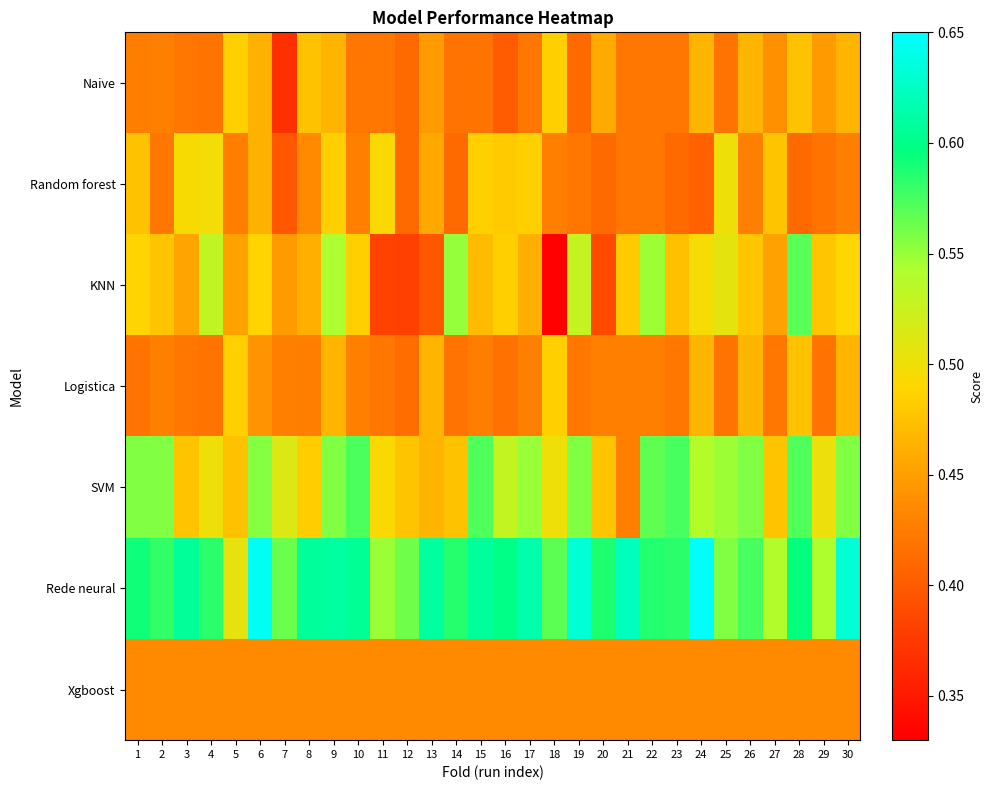

Reading left to right, list all the values displayed in this chart.

Naive: 1=0.4	2=0.4	3=0.4	4=0.4	5=0.5	6=0.5	7=0.4	8=0.5	9=0.5	10=0.4	11=0.4	12=0.4	13=0.4	14=0.4	15=0.4	16=0.4	17=0.4	18=0.5	19=0.4	20=0.5	21=0.4	22=0.4	23=0.4	24=0.5	25=0.4	26=0.5	27=0.4	28=0.5	29=0.4	30=0.5
Random forest: 1=0.5	2=0.4	3=0.5	4=0.5	5=0.4	6=0.5	7=0.4	8=0.4	9=0.5	10=0.4	11=0.5	12=0.4	13=0.5	14=0.4	15=0.5	16=0.5	17=0.5	18=0.4	19=0.4	20=0.4	21=0.4	22=0.4	23=0.4	24=0.4	25=0.5	26=0.4	27=0.5	28=0.4	29=0.4	30=0.4
KNN: 1=0.5	2=0.5	3=0.5	4=0.5	5=0.5	6=0.5	7=0.4	8=0.5	9=0.5	10=0.5	11=0.4	12=0.4	13=0.4	14=0.6	15=0.5	16=0.5	17=0.5	18=0.3	19=0.5	20=0.4	21=0.5	22=0.5	23=0.5	24=0.5	25=0.5	26=0.5	27=0.5	28=0.6	29=0.5	30=0.5
Logistica: 1=0.4	2=0.4	3=0.4	4=0.4	5=0.5	6=0.4	7=0.4	8=0.4	9=0.5	10=0.4	11=0.4	12=0.4	13=0.5	14=0.4	15=0.4	16=0.4	17=0.4	18=0.5	19=0.4	20=0.4	21=0.4	22=0.4	23=0.4	24=0.5	25=0.4	26=0.5	27=0.4	28=0.5	29=0.4	30=0.5
SVM: 1=0.6	2=0.6	3=0.5	4=0.5	5=0.5	6=0.6	7=0.5	8=0.5	9=0.6	10=0.6	11=0.5	12=0.5	13=0.5	14=0.5	15=0.6	16=0.5	17=0.5	18=0.5	19=0.6	20=0.5	21=0.4	22=0.6	23=0.6	24=0.5	25=0.5	26=0.6	27=0.5	28=0.6	29=0.5	30=0.6
Rede neural: 1=0.6	2=0.6	3=0.6	4=0.6	5=0.5	6=0.6	7=0.6	8=0.6	9=0.6	10=0.6	11=0.5	12=0.6	13=0.6	14=0.6	15=0.6	16=0.6	17=0.6	18=0.6	19=0.6	20=0.6	21=0.6	22=0.6	23=0.6	24=0.6	25=0.6	26=0.6	27=0.5	28=0.6	29=0.5	30=0.6
Xgboost: 1=0.4	2=0.4	3=0.4	4=0.4	5=0.4	6=0.4	7=0.4	8=0.4	9=0.4	10=0.4	11=0.4	12=0.4	13=0.4	14=0.4	15=0.4	16=0.4	17=0.4	18=0.4	19=0.4	20=0.4	21=0.4	22=0.4	23=0.4	24=0.4	25=0.4	26=0.4	27=0.4	28=0.4	29=0.4	30=0.4